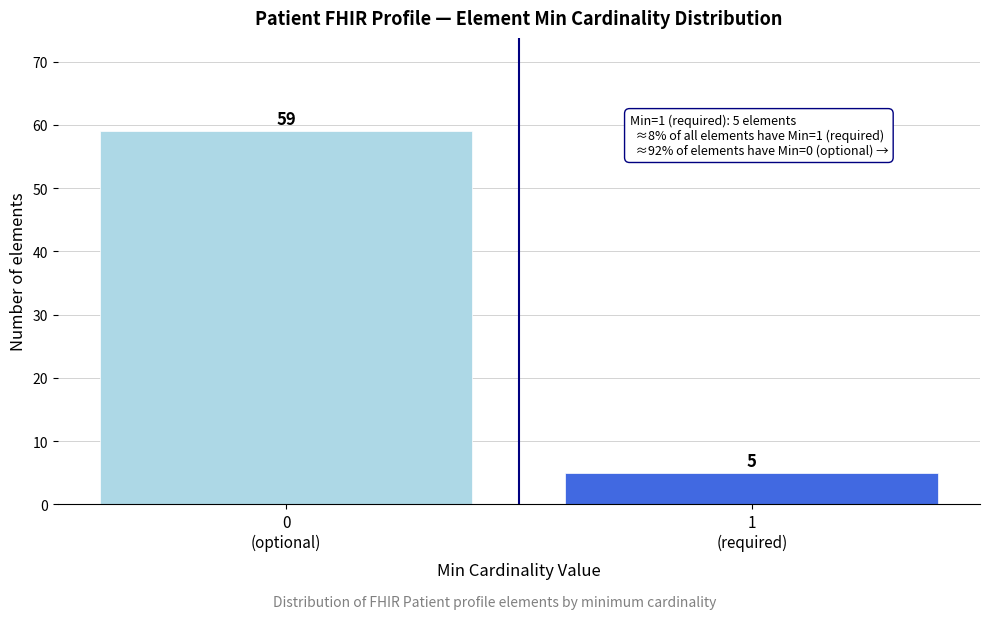

Reading left to right, list all the values displayed in this chart.

59	5